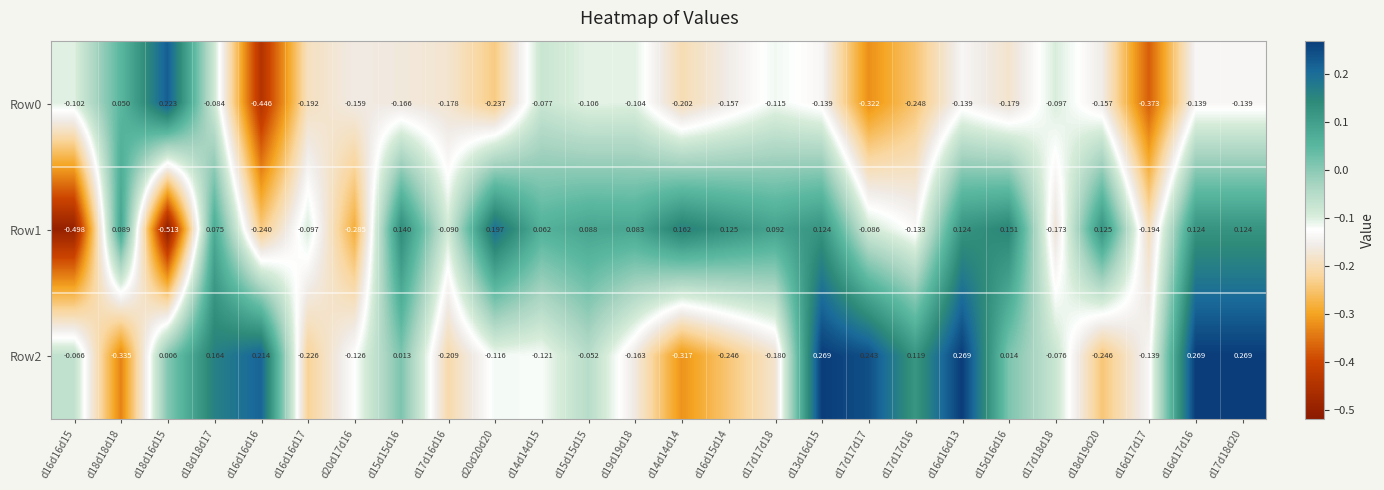

Which series has the largest range (max minus min)?

Row1